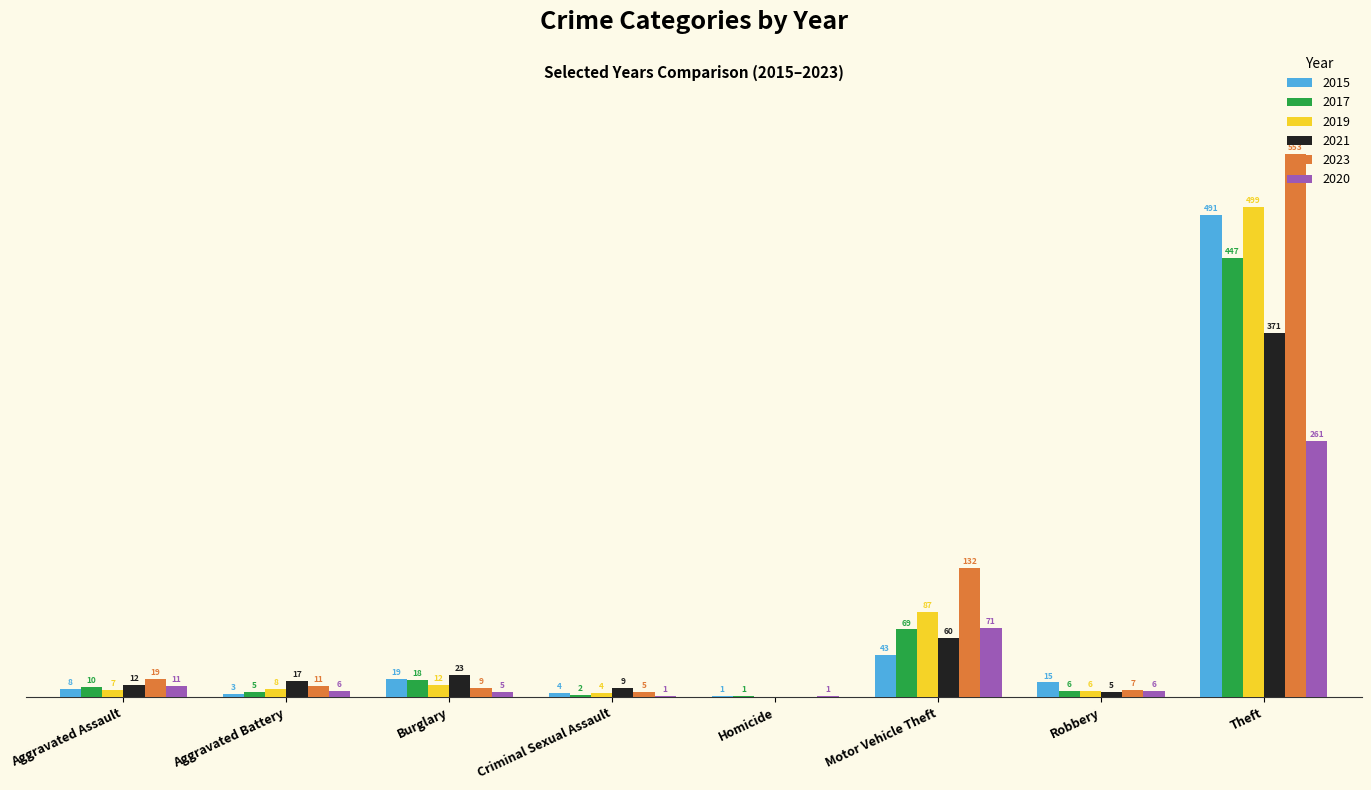

Where is 2021 nearest to the value 185?

Motor Vehicle Theft